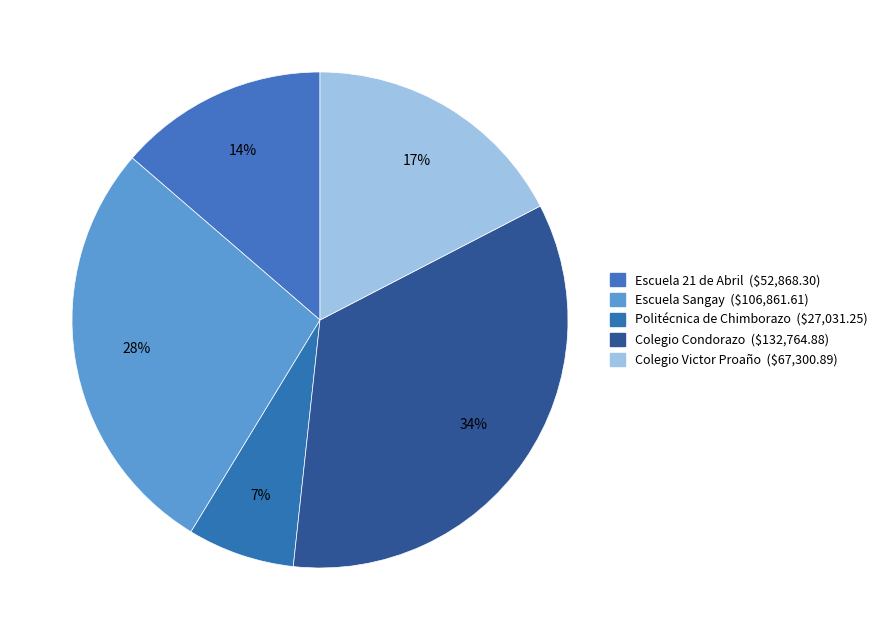

What percentage is NOT represented by Colegio Condorazo?

65.7%